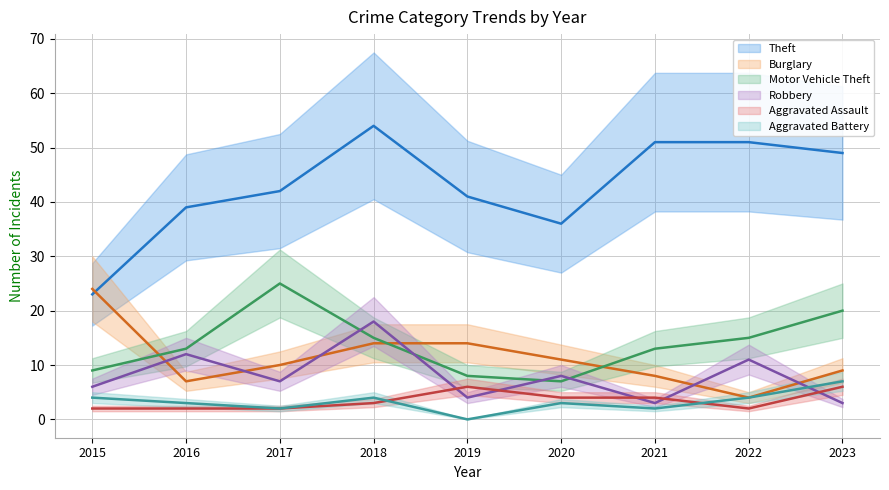

Rank the categories by Aggravated Battery value from lowest to highest.

2019, 2017, 2021, 2016, 2020, 2015, 2018, 2022, 2023